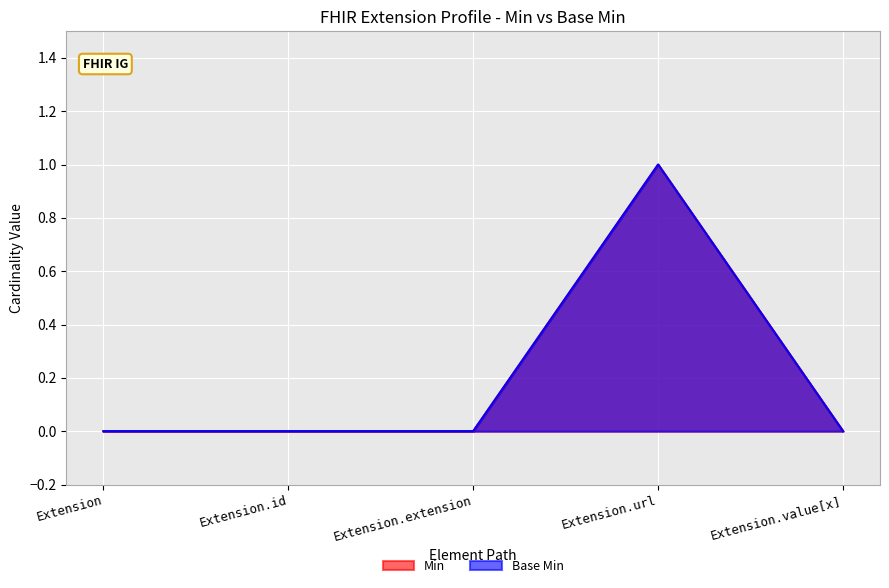

At which category does the chart reach its peak across all series?

Extension.url